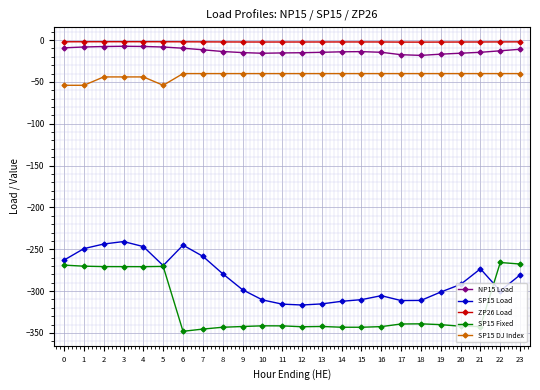

Which series has the widest spread of values?

SP15 Fixed